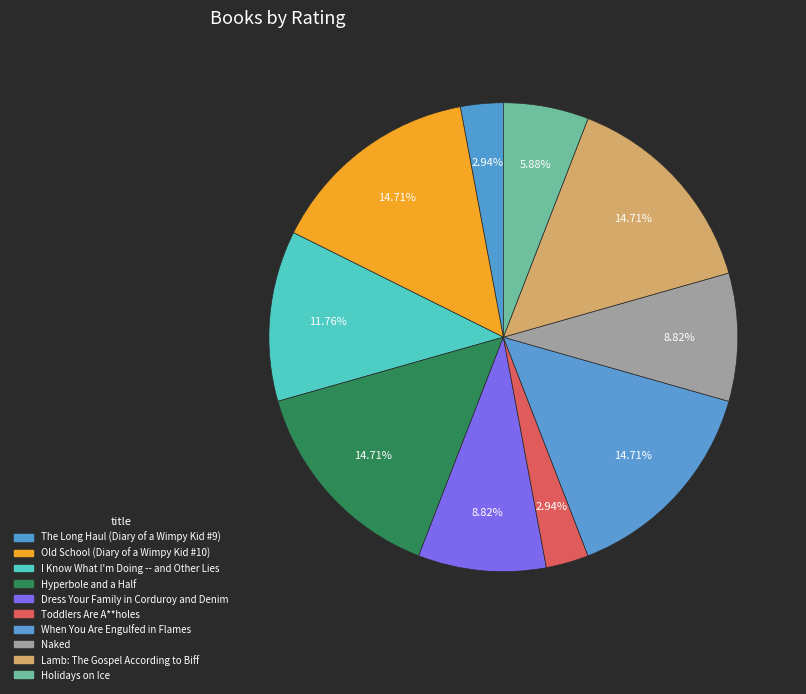

True or false: Naked accounts for 9% of the total.

True